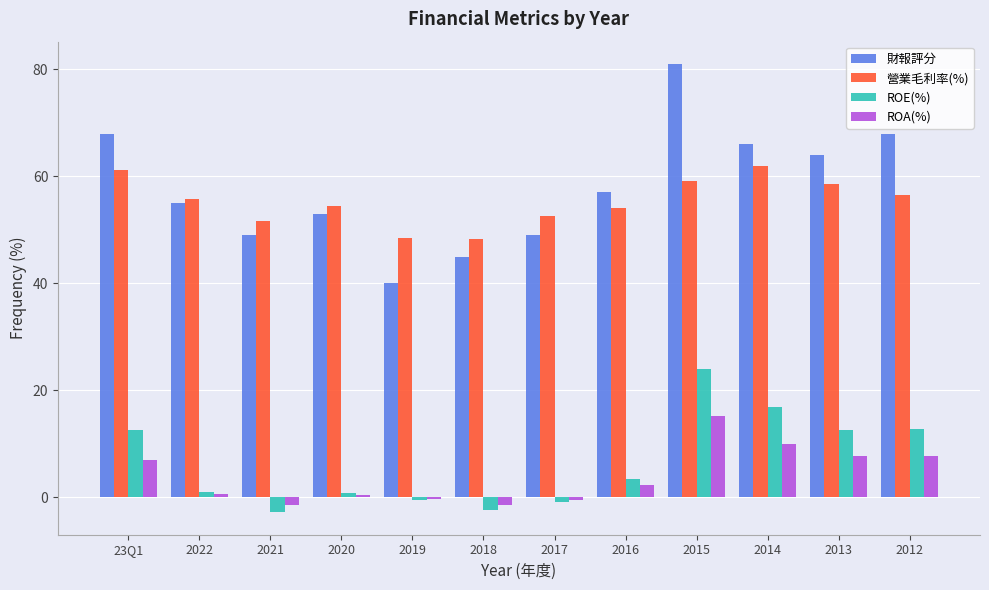

What is the approximate value of ROA(%) at 2016?

2.2